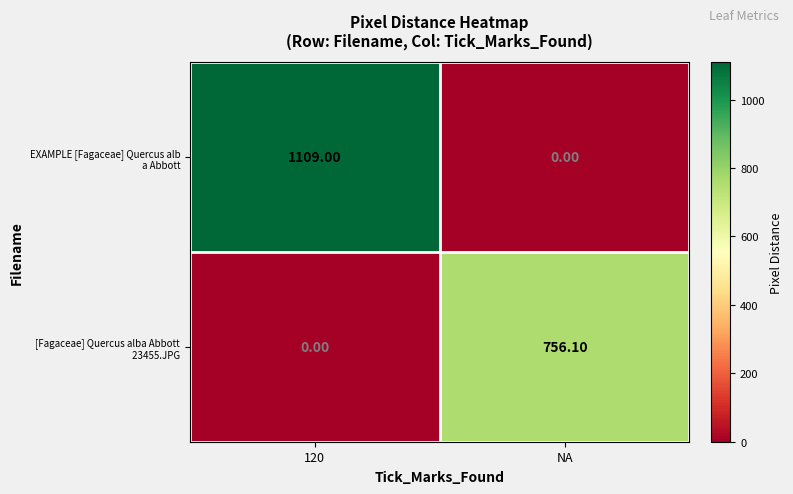

What is the difference between the highest and lowest values at NA?

756.1